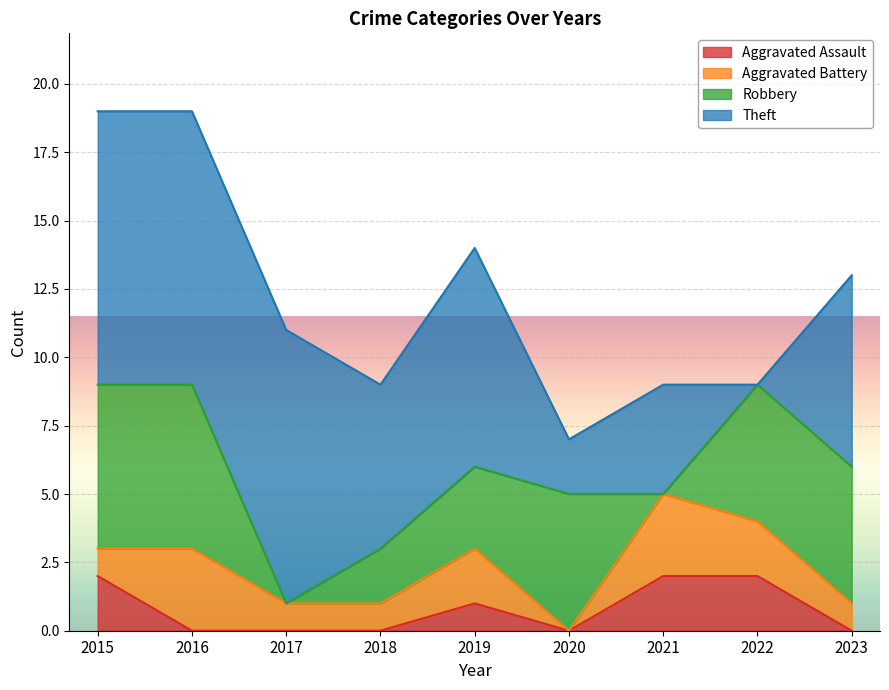

What is the difference between the maximum and minimum values in the Robbery series?

6